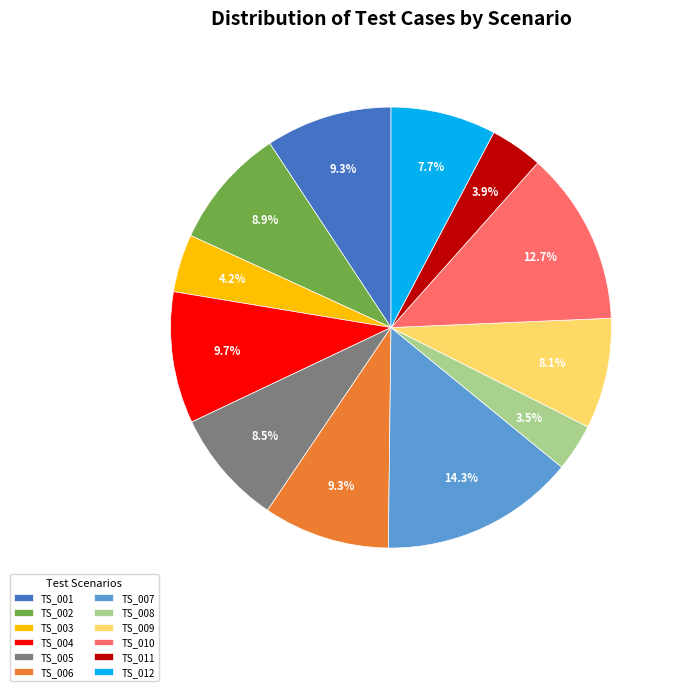

How much of the chart is everything except TS_002?

91.1%